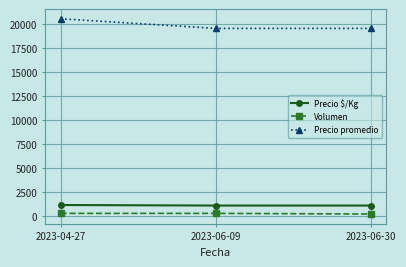

What is the sum of the Precio promedio values at 2023-06-30 and 2023-06-09?

39000